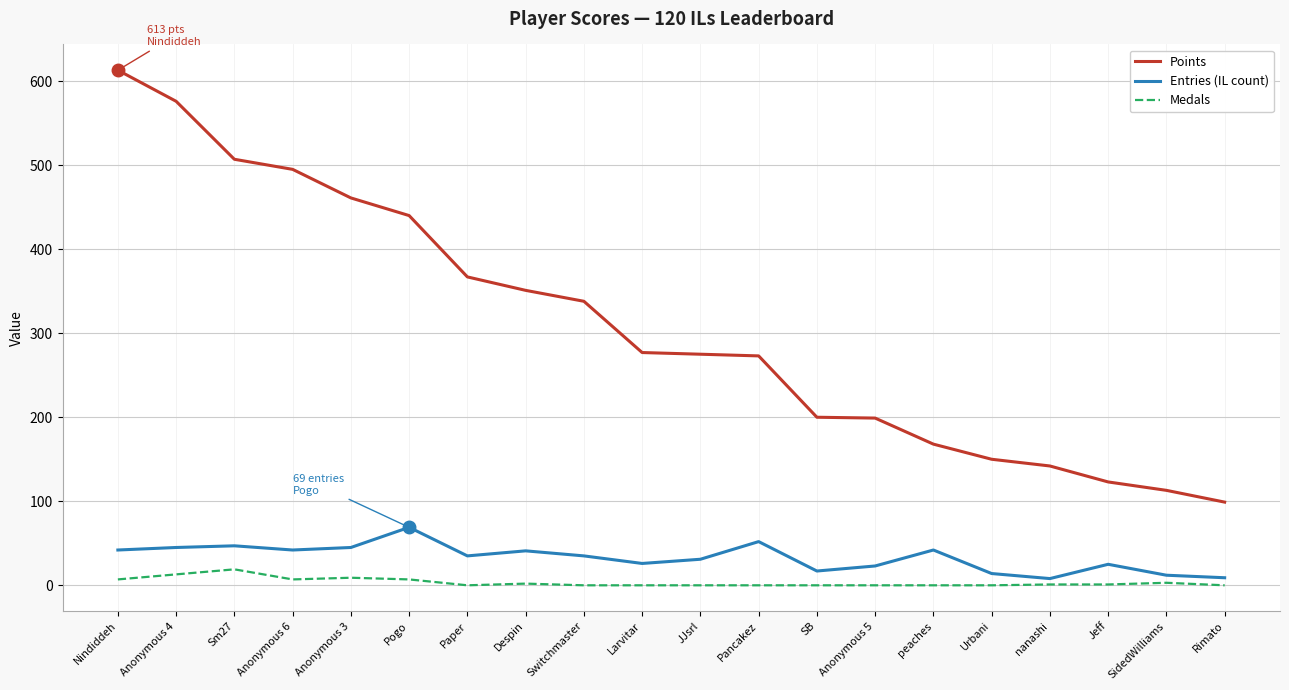

Which series has the largest total across all categories?

Points